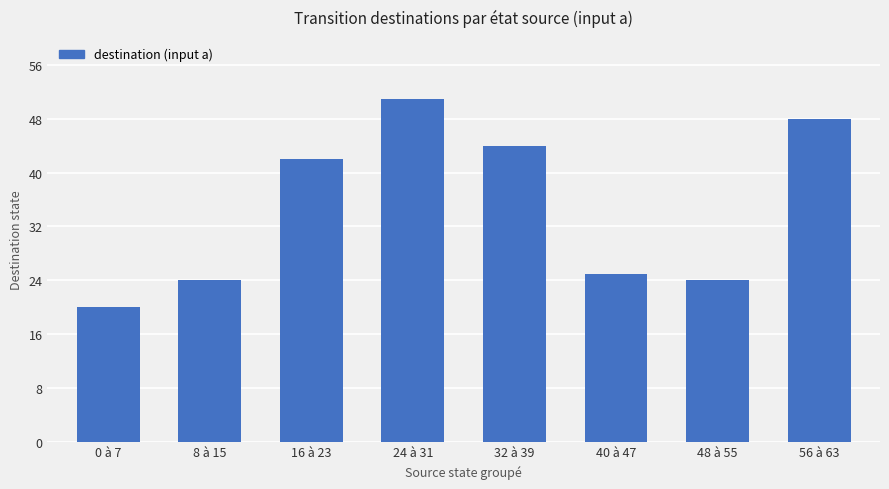

Reading left to right, transcribe all the data shown in this chart.

20	24	42	51	44	25	24	48